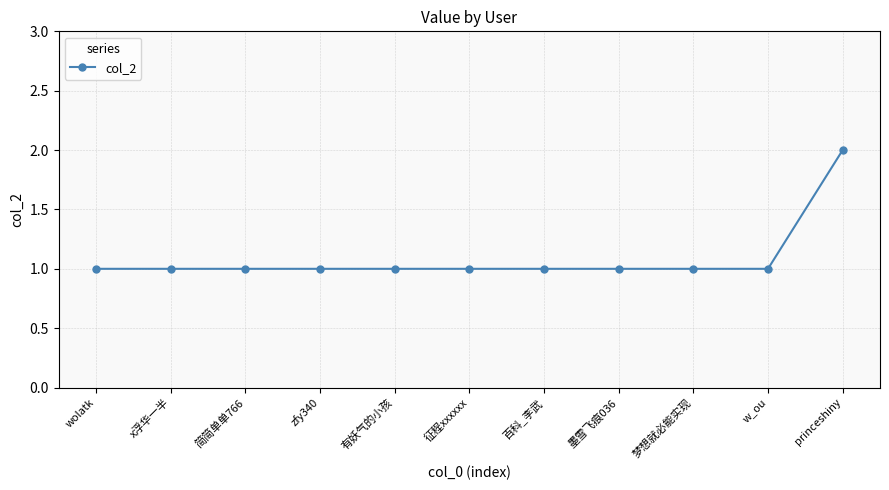

What is the maximum value shown in the chart?

2